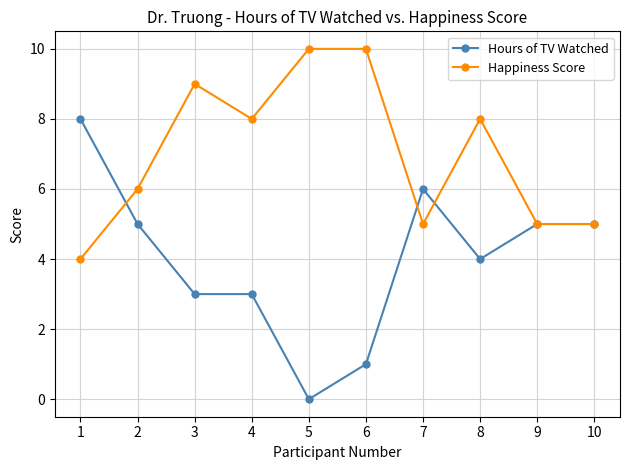

At which label does Hours of TV Watched reach its peak?

1